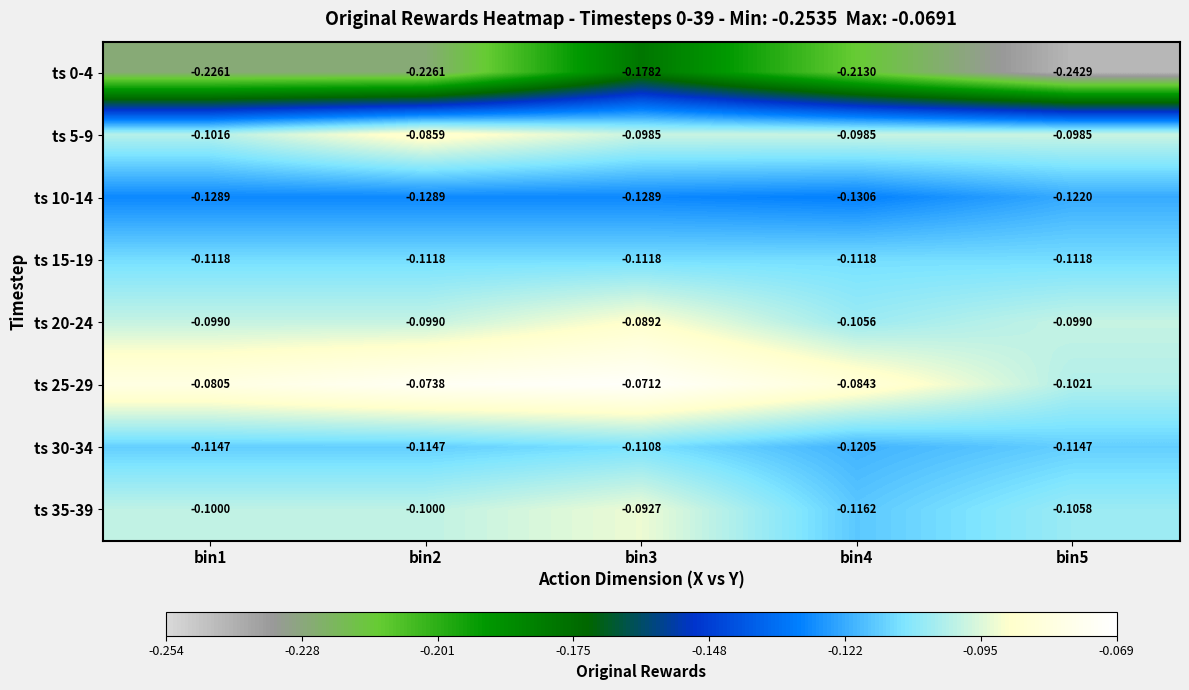

At bin4, list the series in order from largest to smallest.

ts 25-29, ts 5-9, ts 20-24, ts 15-19, ts 35-39, ts 30-34, ts 10-14, ts 0-4